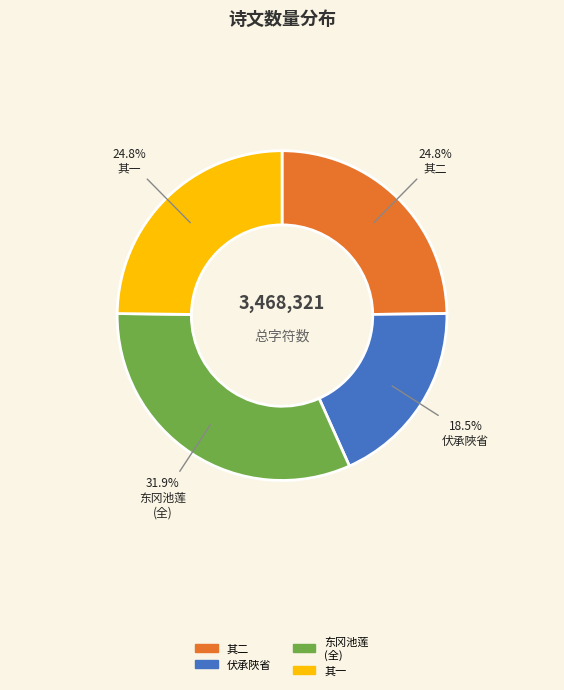

What portion of the pie excludes 其一?

75.2%